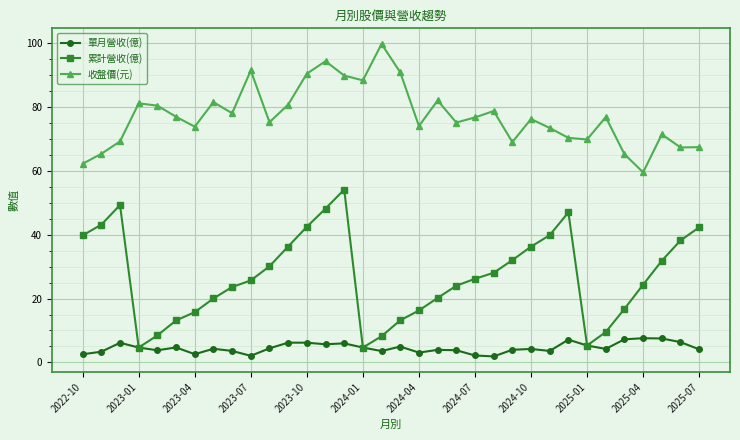

What is the maximum value shown in the chart?

99.7